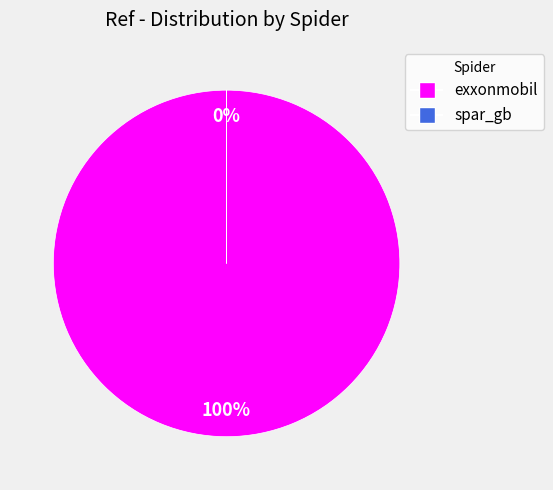

How many slices are in this pie chart?

2